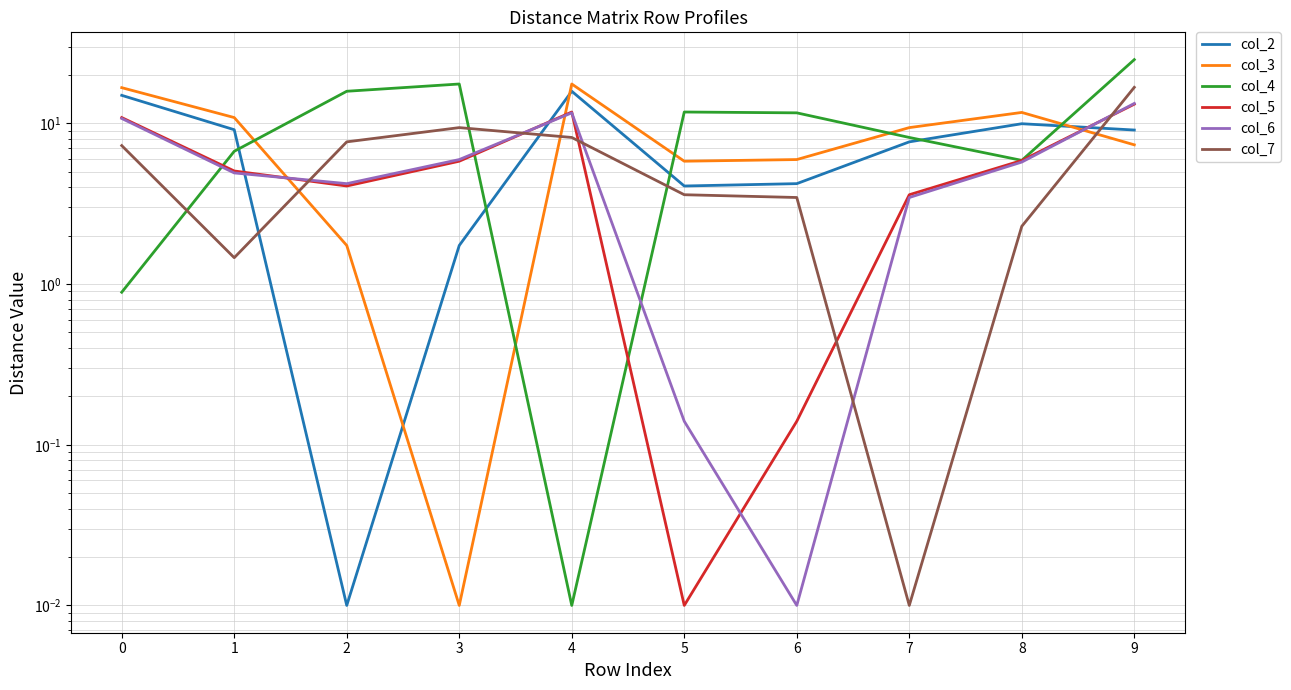

Which has a higher value, 4 or 1?

4